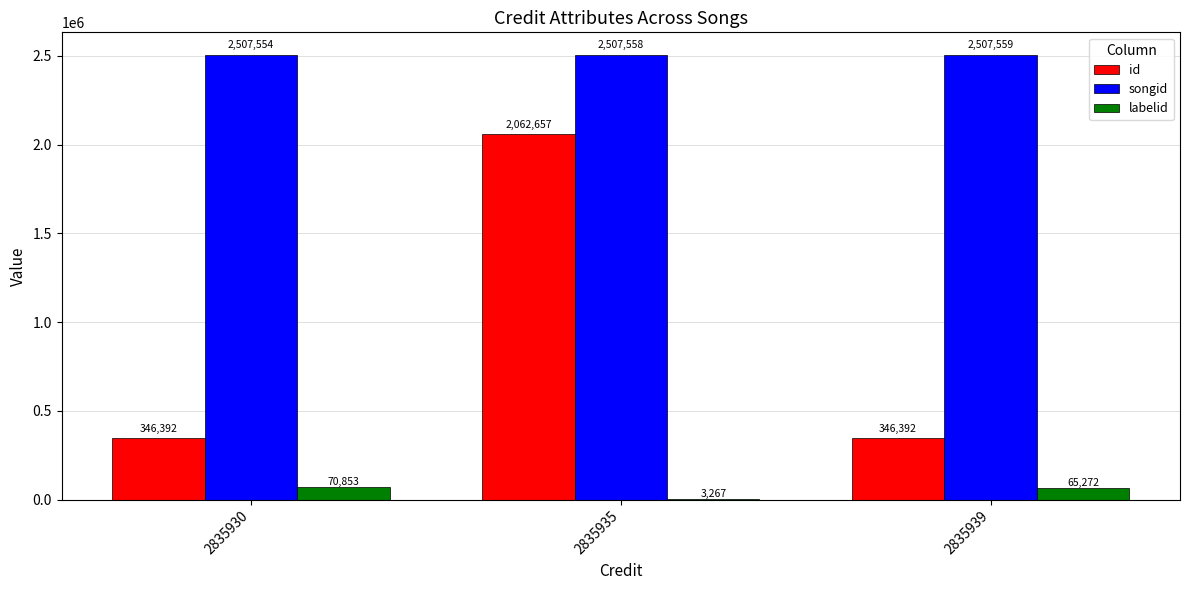

Is it true that id equals 509548 at 2835930?

False